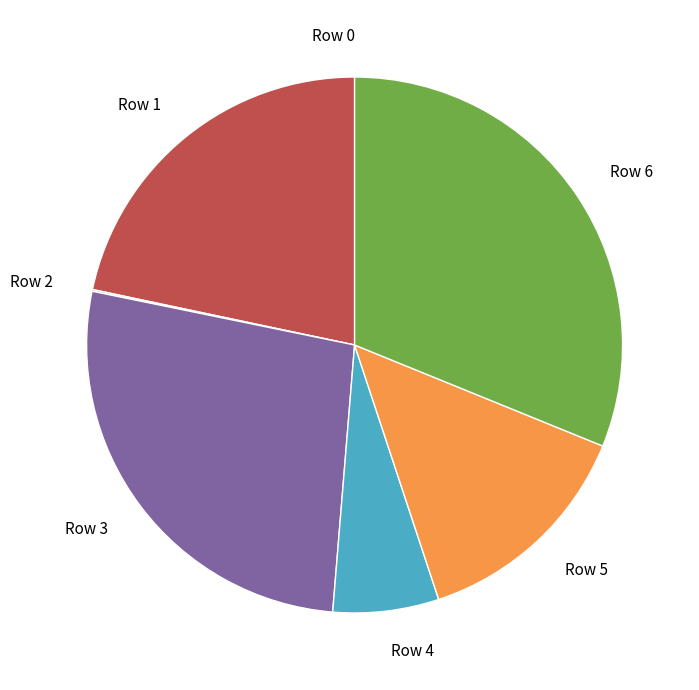

Which category has the biggest portion of the pie?

Row 6